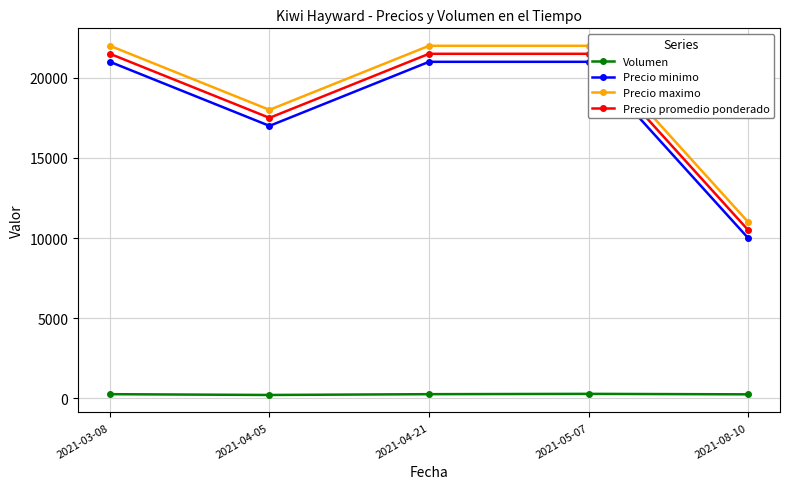

Is it true that Volumen equals 336 at 2021-04-05?

False